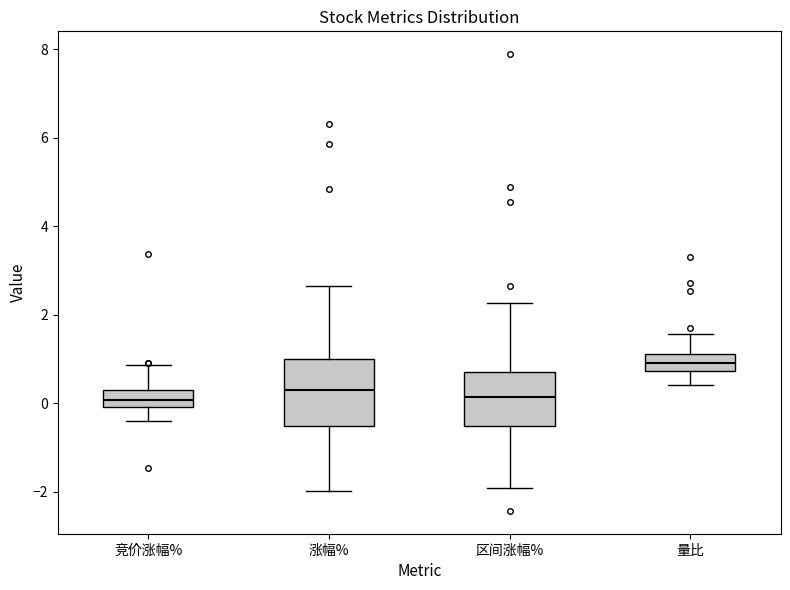

Reading left to right, transcribe this box plot: for each box, give where its median line is, the range the box spans, and where its two whiskers end, as read against the y-axis. The values are not printed on the chart, so give them approximately, as read against the axis.

竞价涨幅%: median 0.0 (inside the box), box 0.0 to 0.4, whiskers -0.4 to 0.8
涨幅%: median 0.2, box -0.6 to 1.0, whiskers -2.0 to 2.6
区间涨幅%: median 0.2, box -0.6 to 0.8, whiskers -2.0 to 2.2
量比: median 1.0, box 0.8 to 1.2, whiskers 0.4 to 1.6